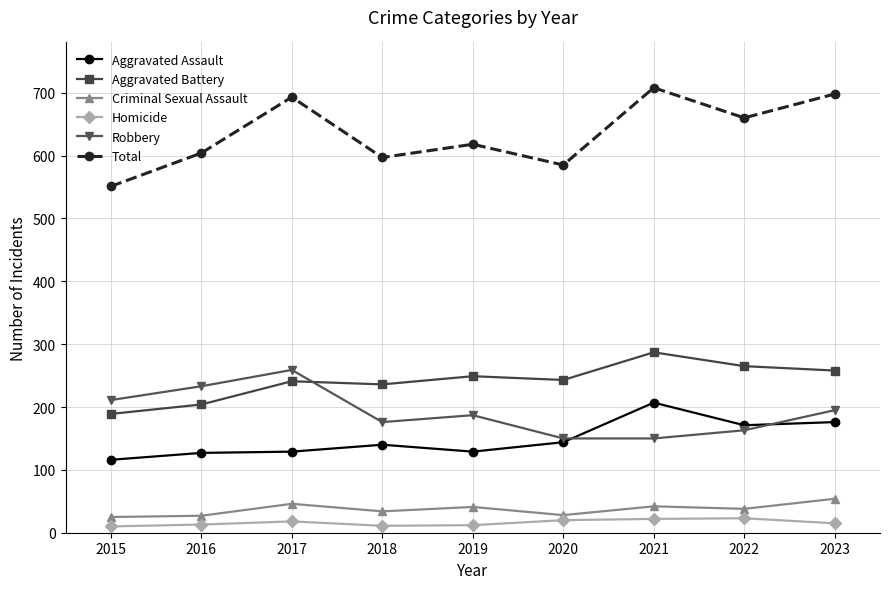

In Criminal Sexual Assault, how many points are lower than both neighbors (excluding endpoints)?

3